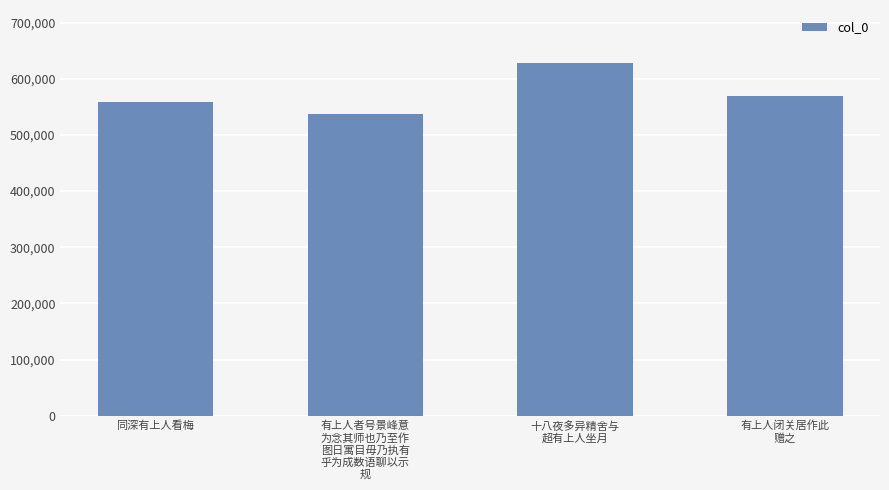

Reading left to right, transcribe all the data shown in this chart.

558839	536854	628090	569705